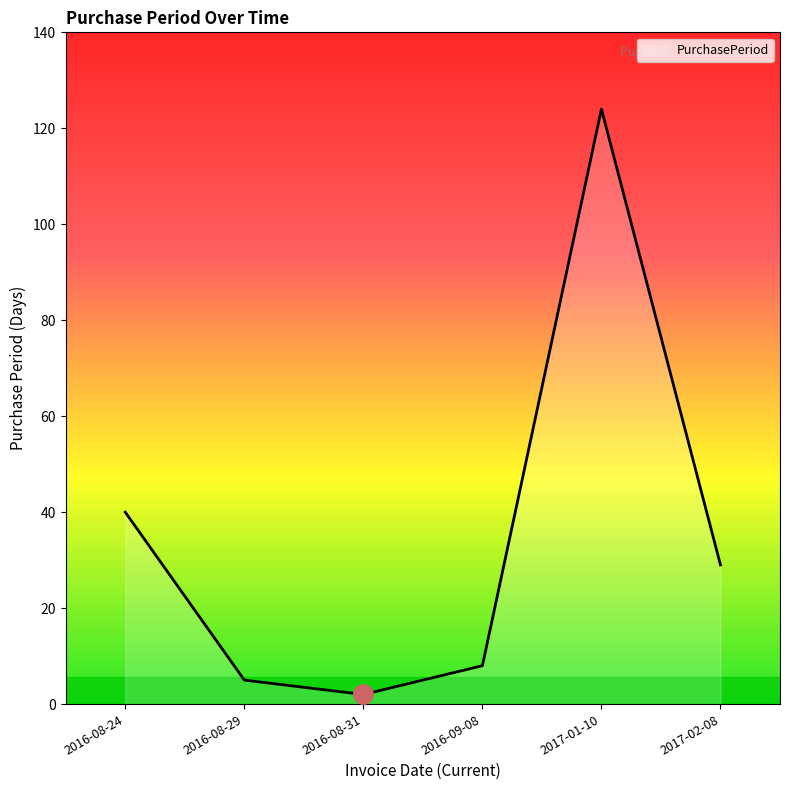

Reading left to right, list all the values displayed in this chart.

2016-08-24=40	2016-08-29=5	2016-08-31=2	2016-09-08=8	2017-01-10=124	2017-02-08=29